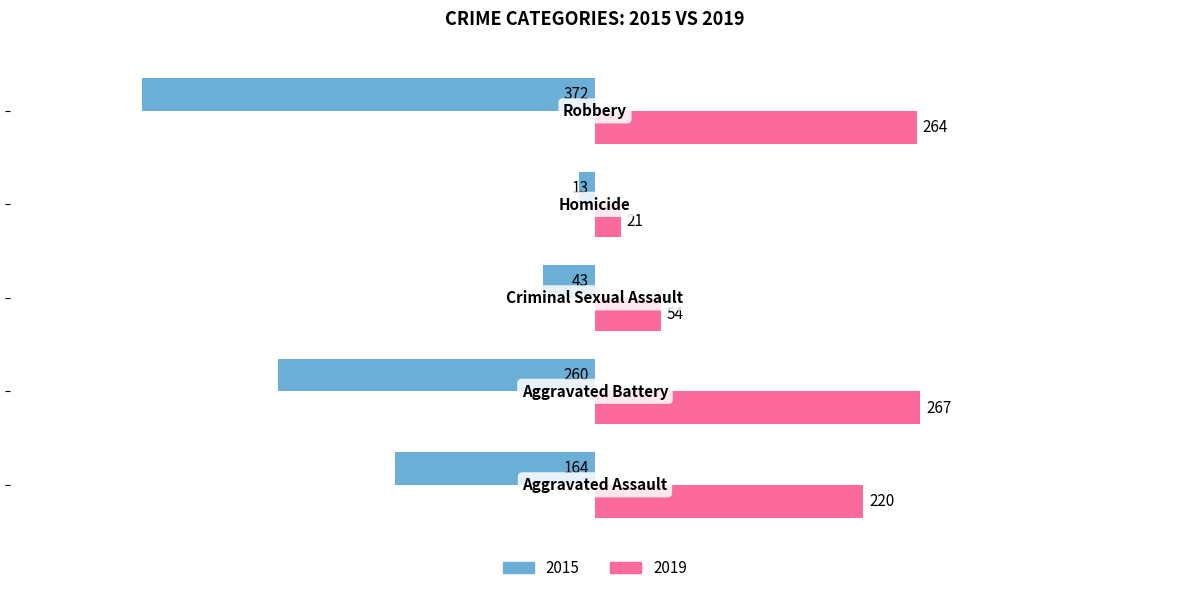

What are all the series names shown in the legend?

2015, 2019